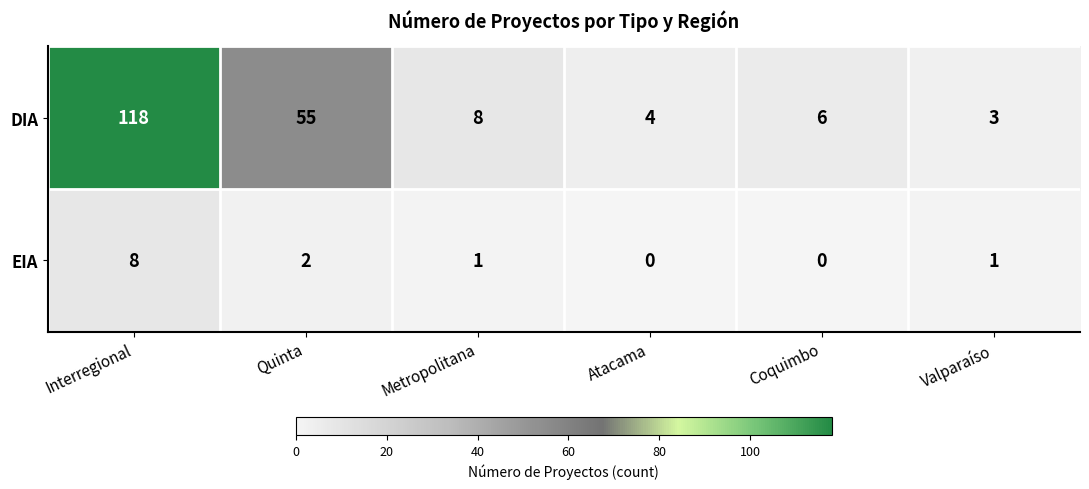

Count the number of categories in the chart.

6